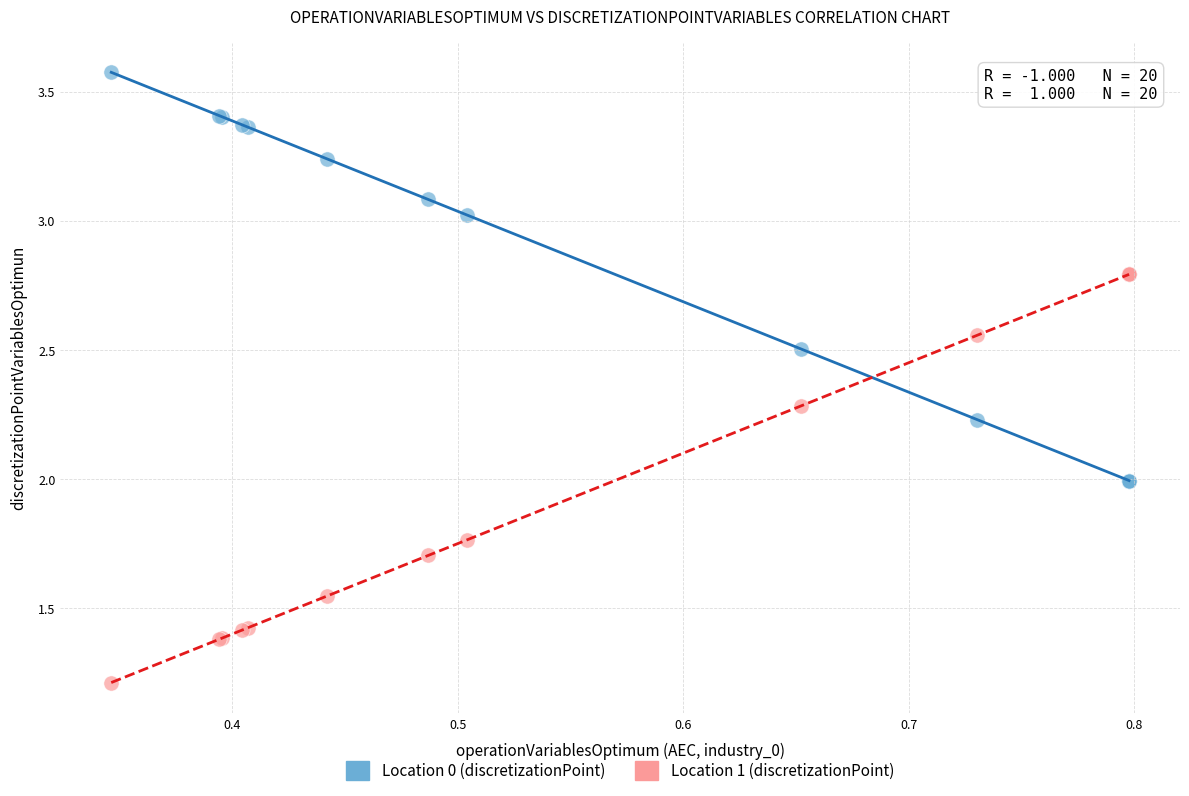

What is the X range (max minus min) for the scatter plot?

0.5